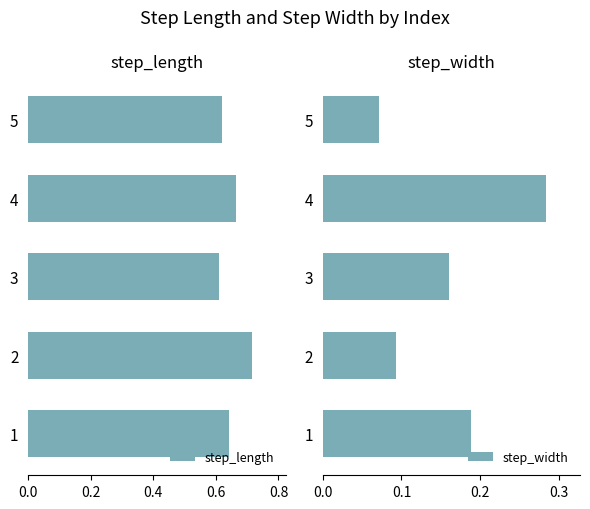

The step_length series shows 0.4 at 3. True or false?

False